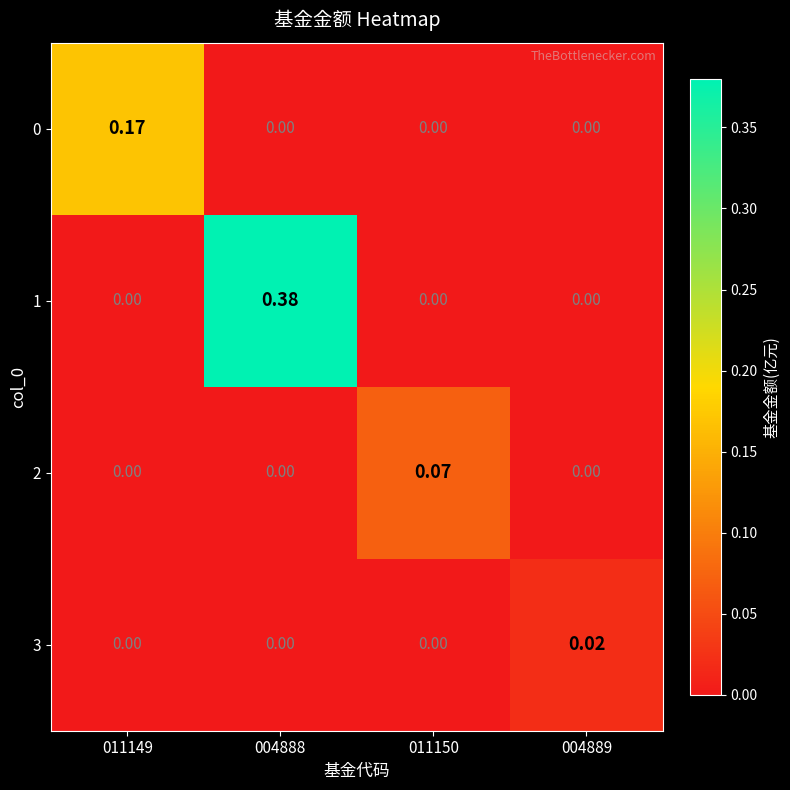

Is the value of 1 at 004888 greater than the value of 2 at 011149?

Yes